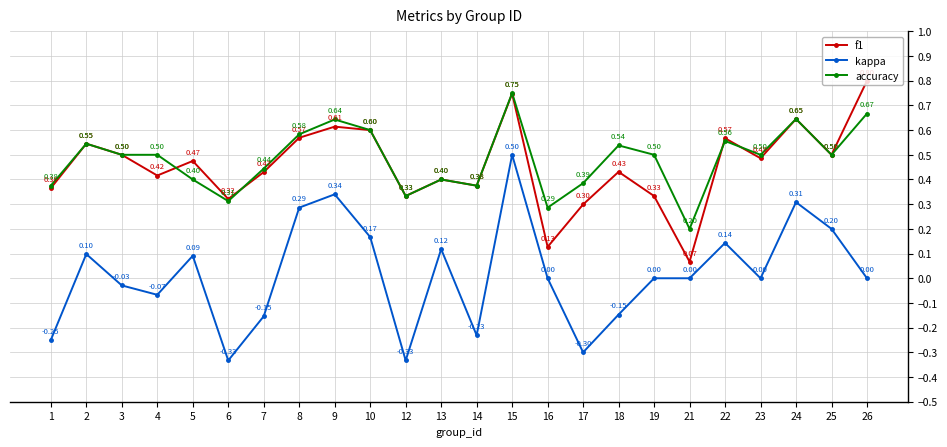

Where is f1 nearest to the value 0?

21